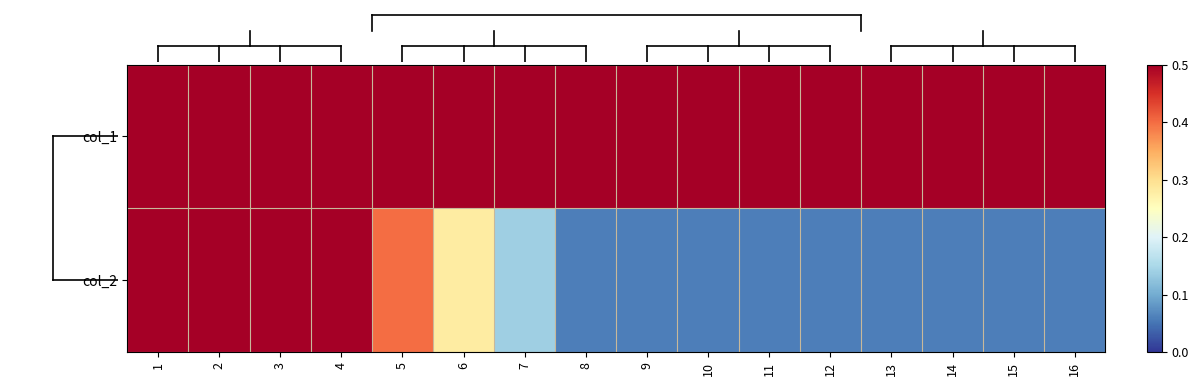

How many distinct data groups are displayed?

2